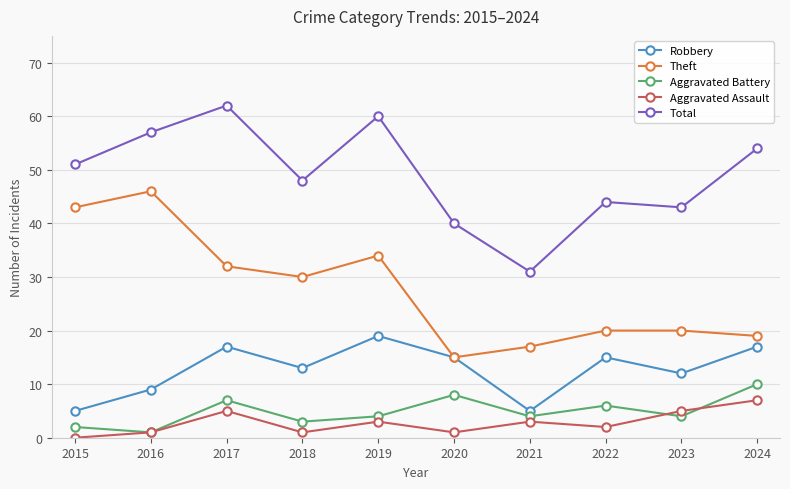

How many lines are shown in the chart?

5